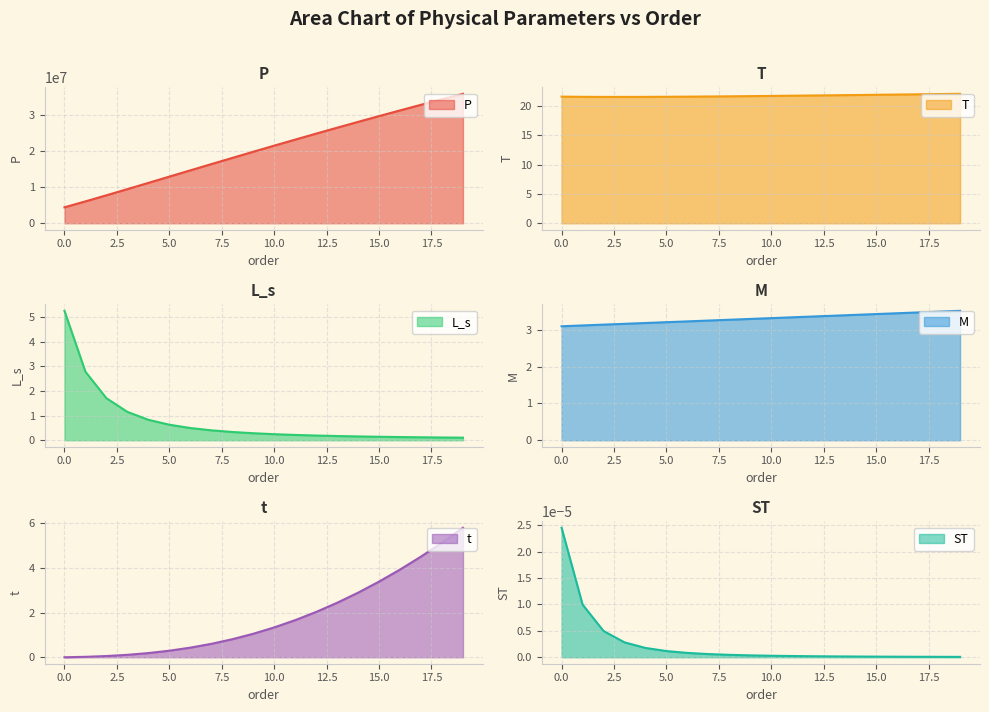

True or false: t and T intersect in this chart.

False